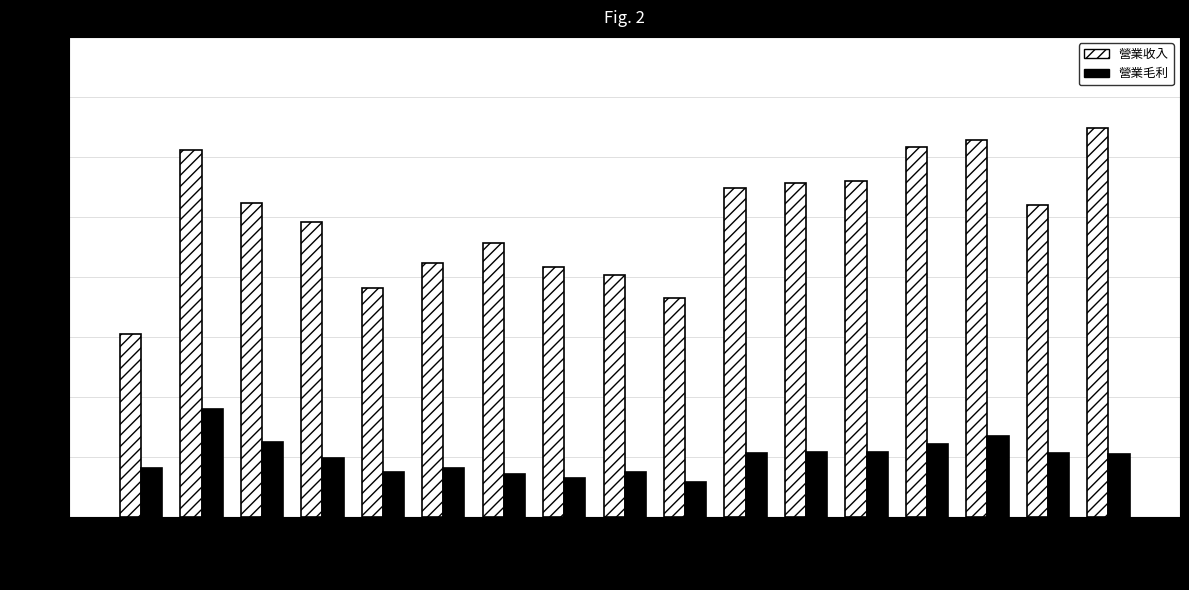

Which series changed the most between 24Q2 and 2022?

營業收入